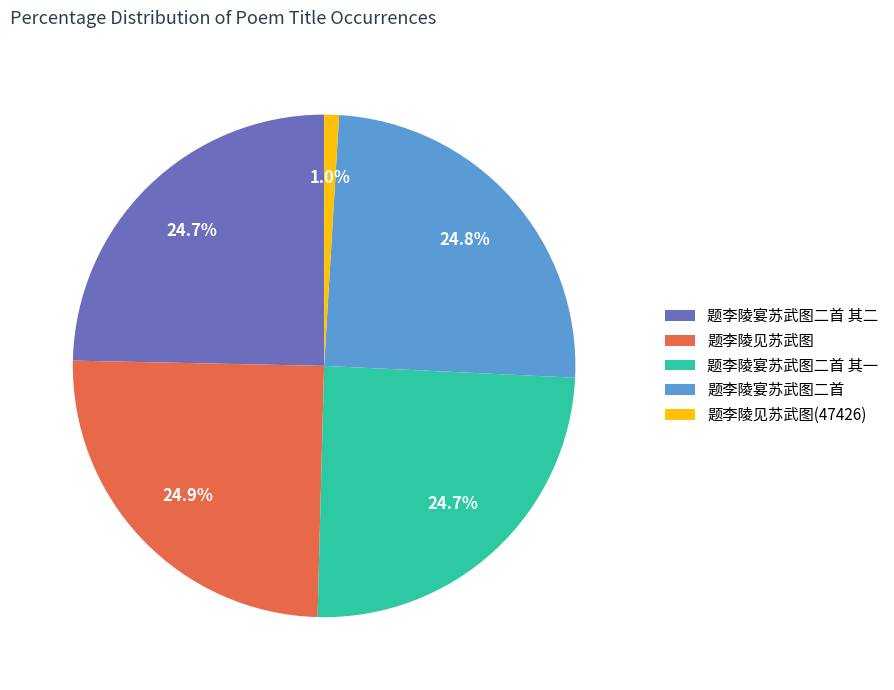

What is the total percentage of 题李陵见苏武图 and 题李陵宴苏武图二首?

49.7%